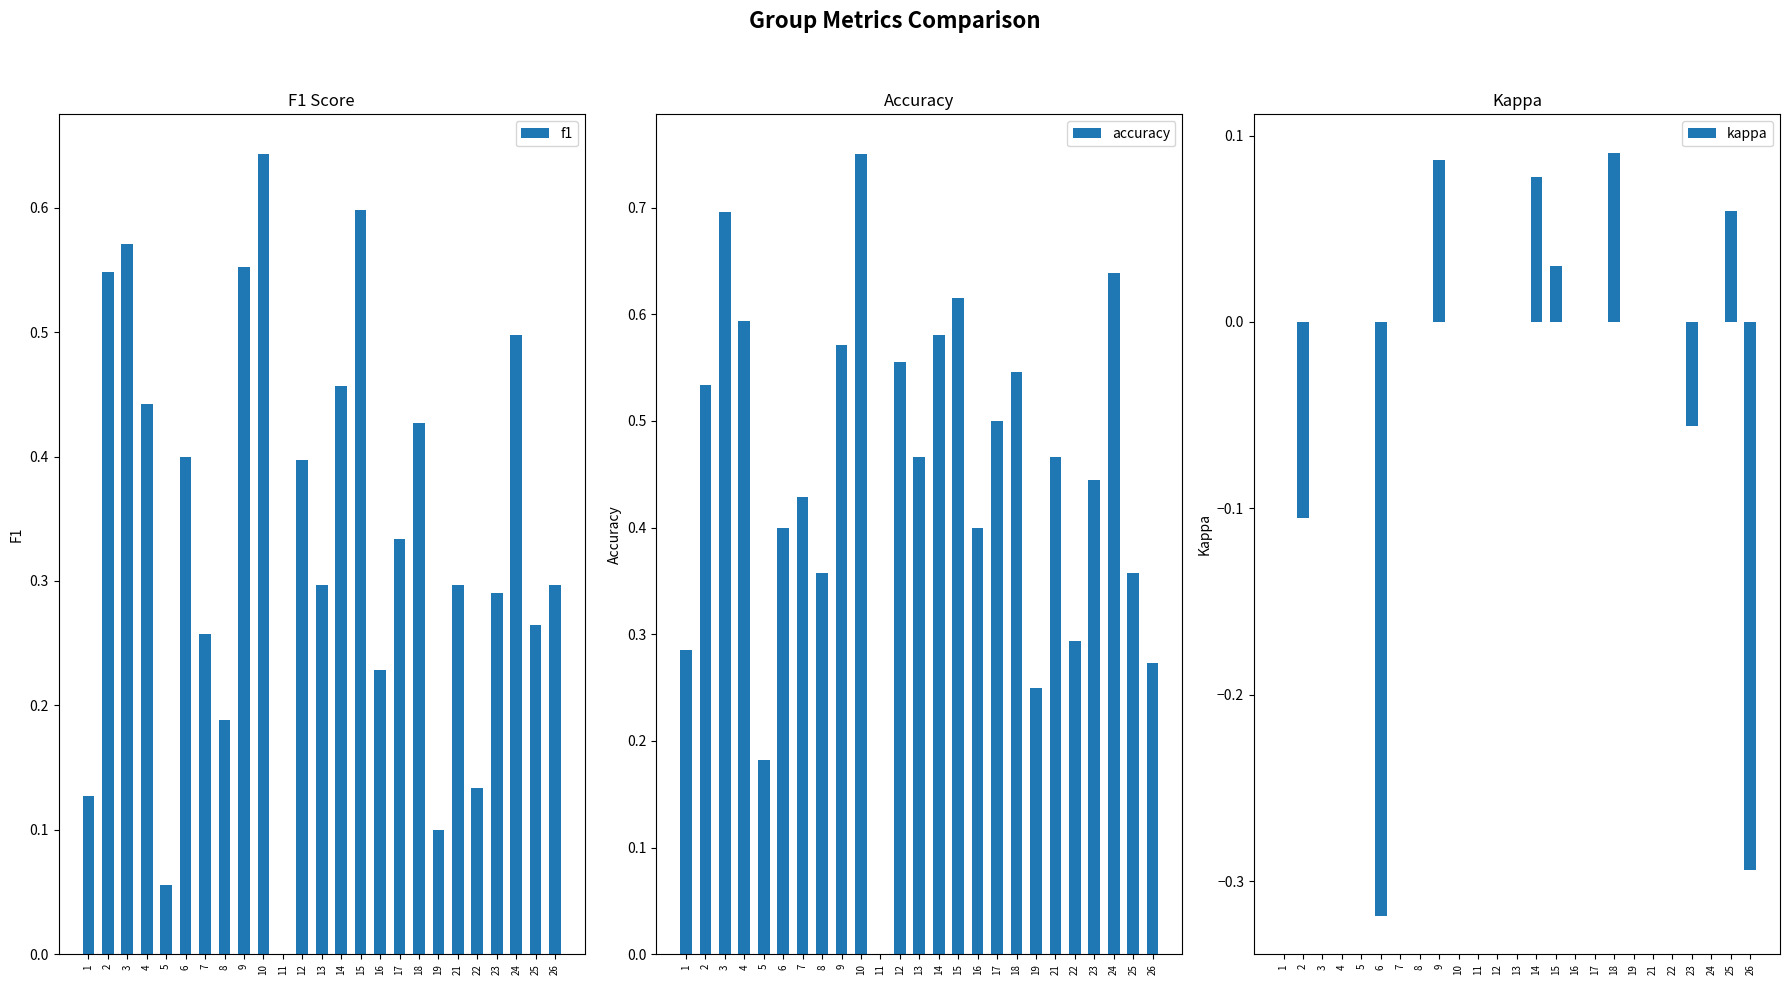

List the labels in order of kappa value, largest first.

18, 9, 14, 25, 15, 1, 3, 4, 5, 7, 8, 10, 11, 12, 13, 16, 17, 19, 21, 22, 24, 23, 2, 26, 6